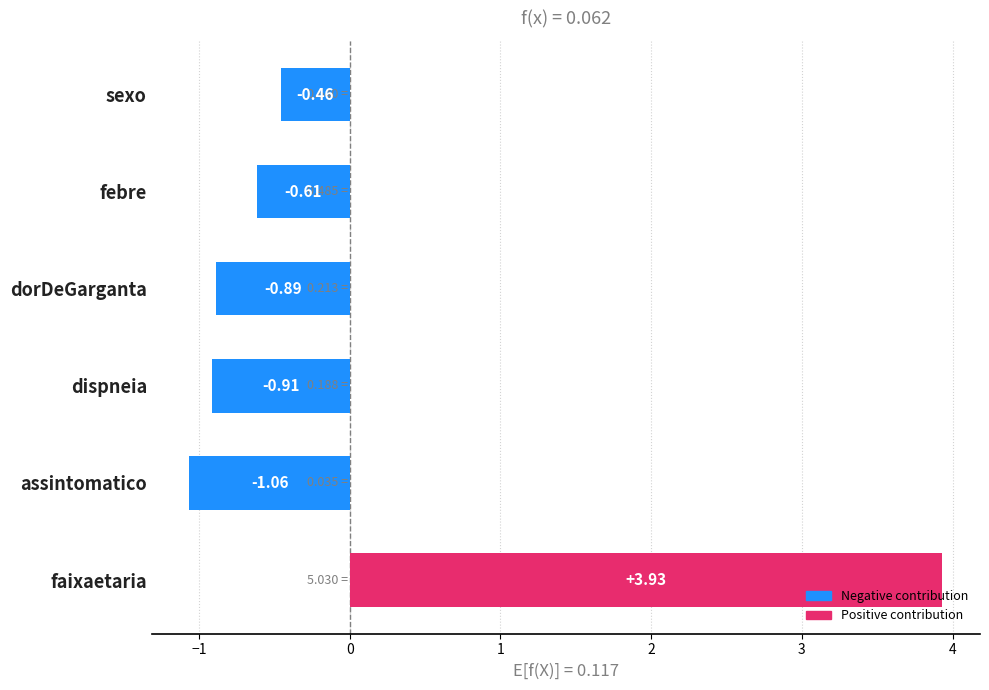

How many series are shown in this chart?

1